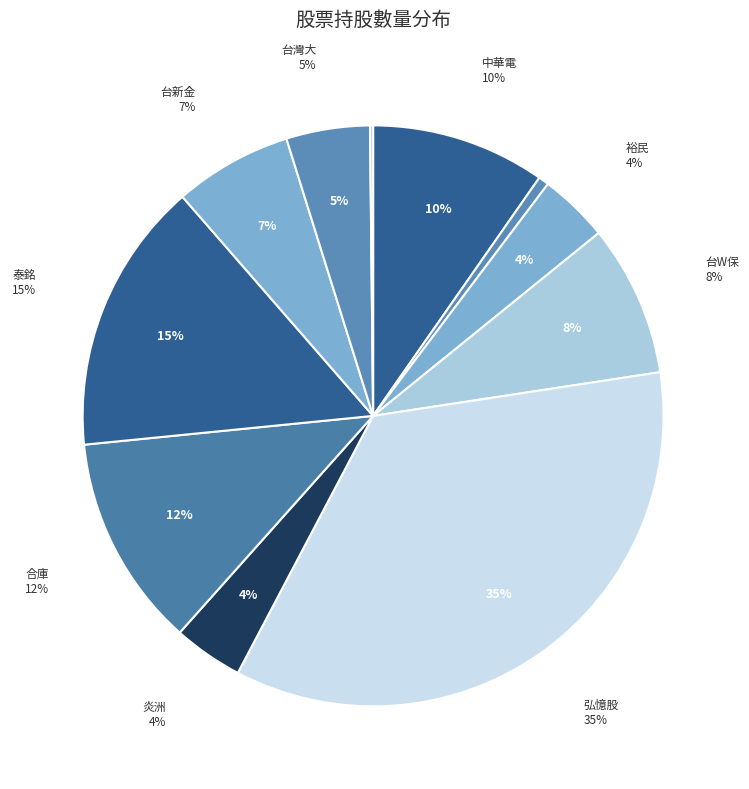

What is the total percentage of 中華電 and 台灣大?

14.4%